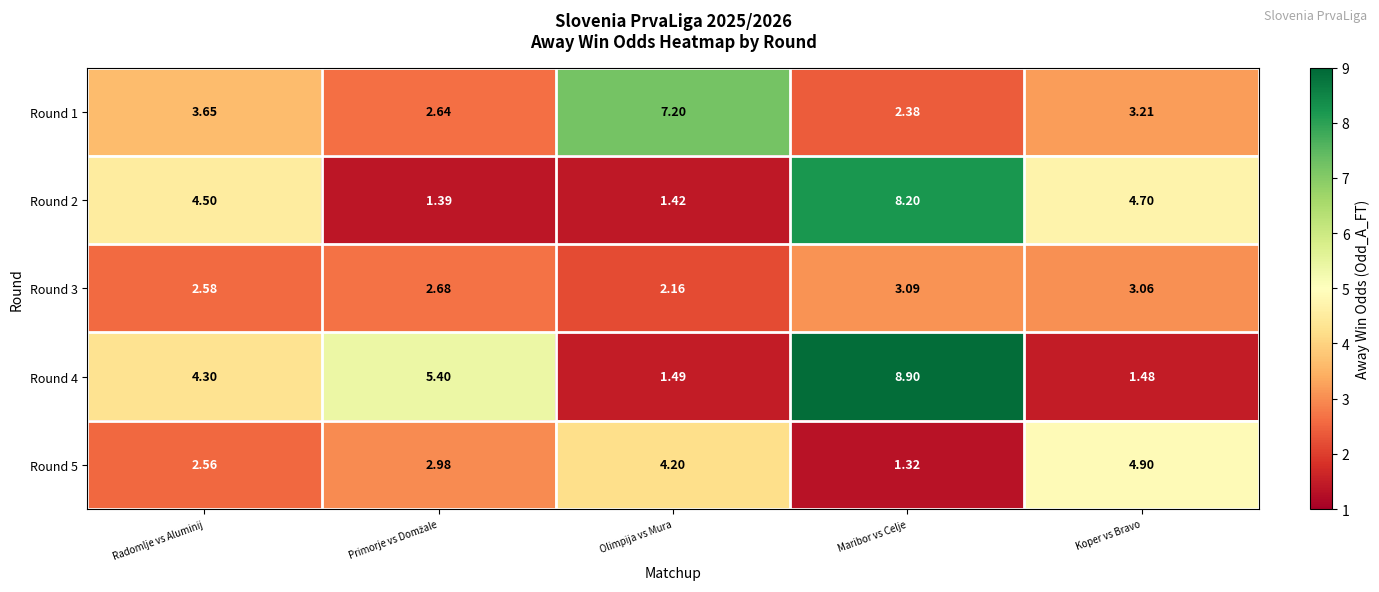

At which category is the sum across all series the highest?

Maribor vs Celje